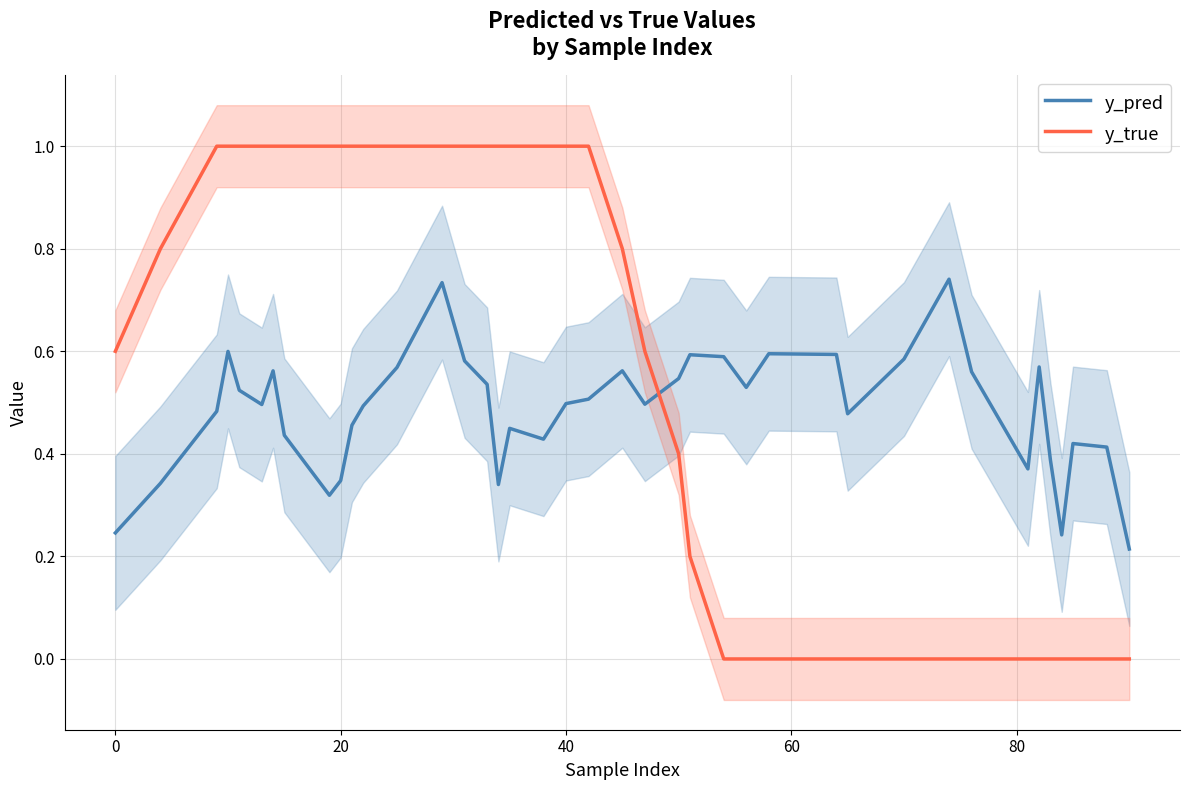

What is the average value of the y_pred series?

0.5